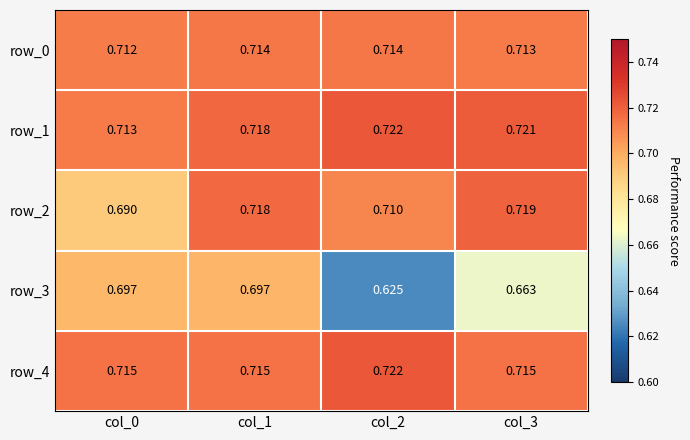

Is it true that row_0 equals 0.7 at col_2?

True